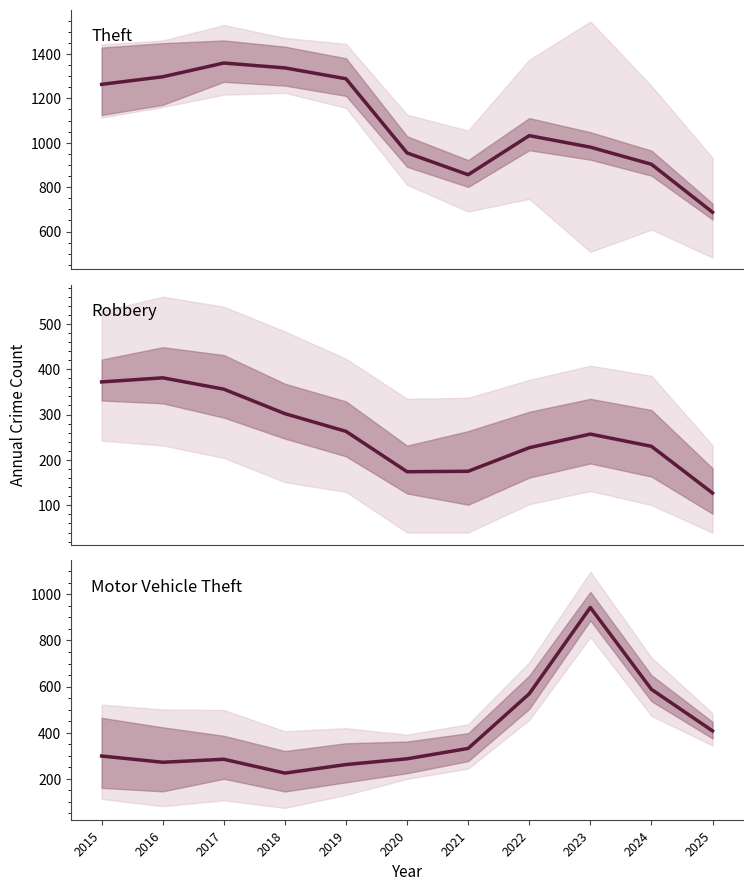

True or false: Motor Vehicle Theft has more than 1 interior local peaks.

True